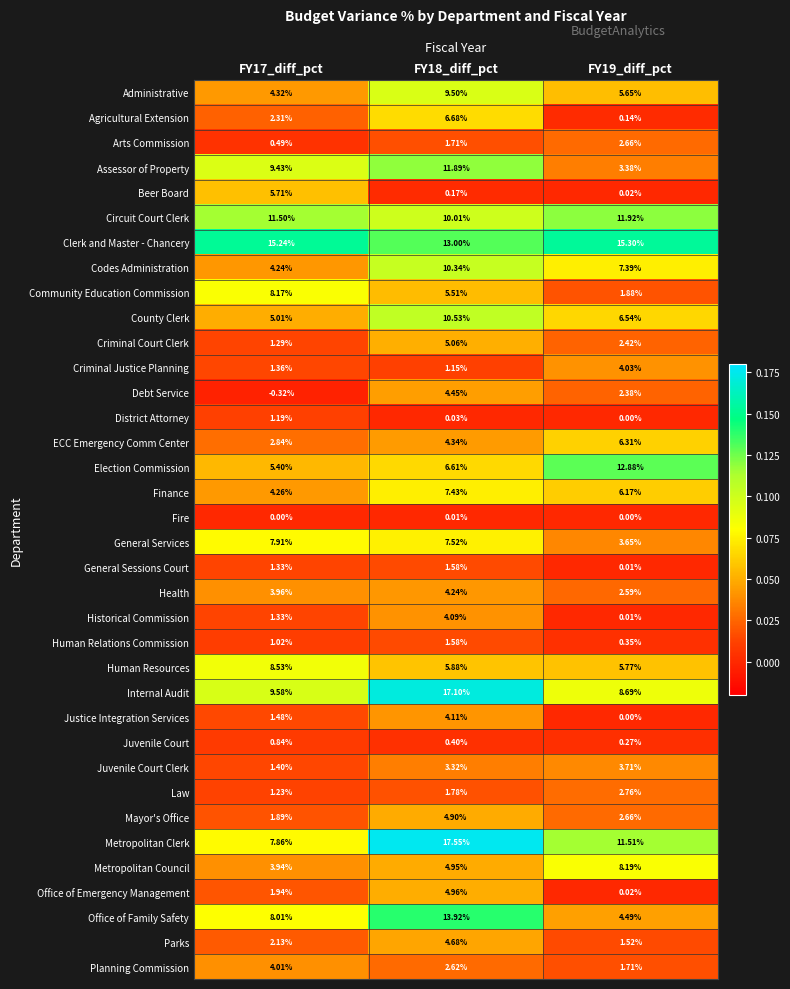

Which series has the largest total across all categories?

Clerk and Master - Chancery